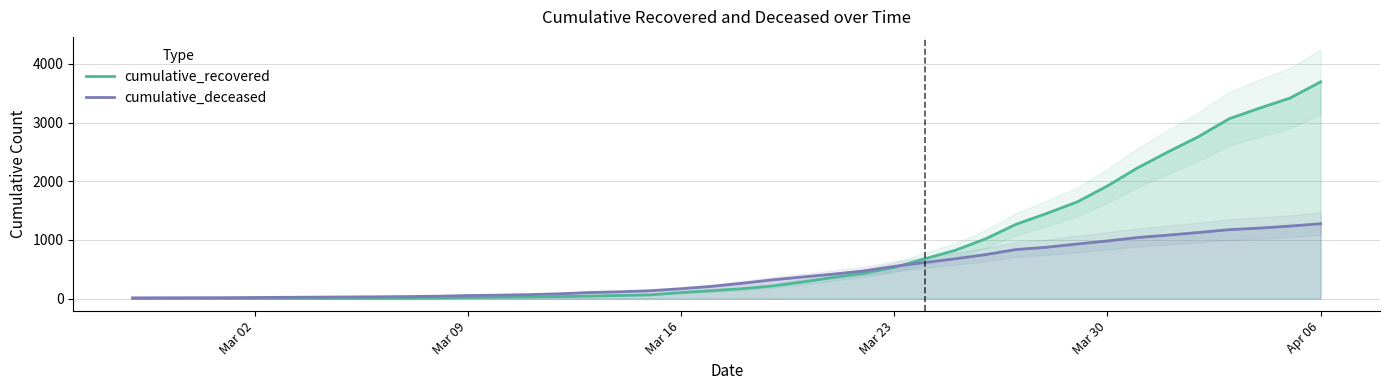

What is the maximum value for cumulative_deceased?

1277